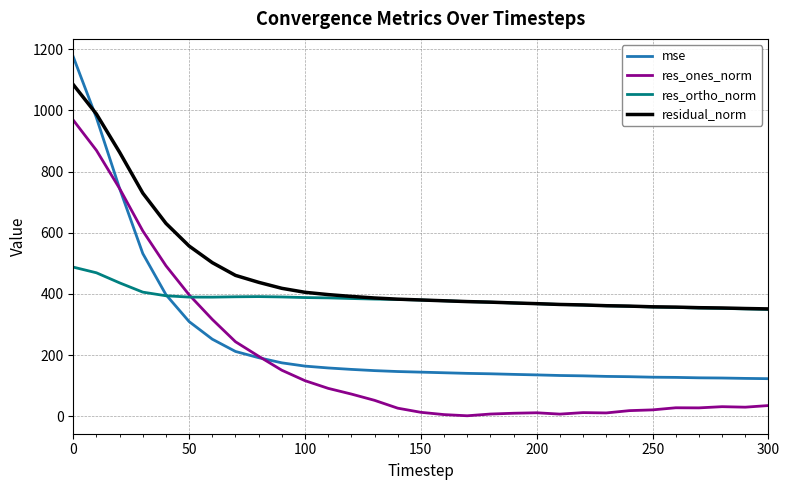

What is the maximum value for res_ortho_norm?

487.8